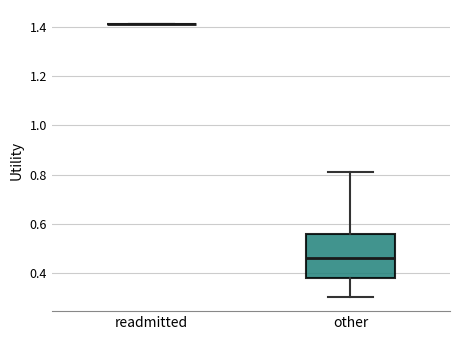

Comparing the boxes themselves (not the whiskers), which one is the tallest?

other